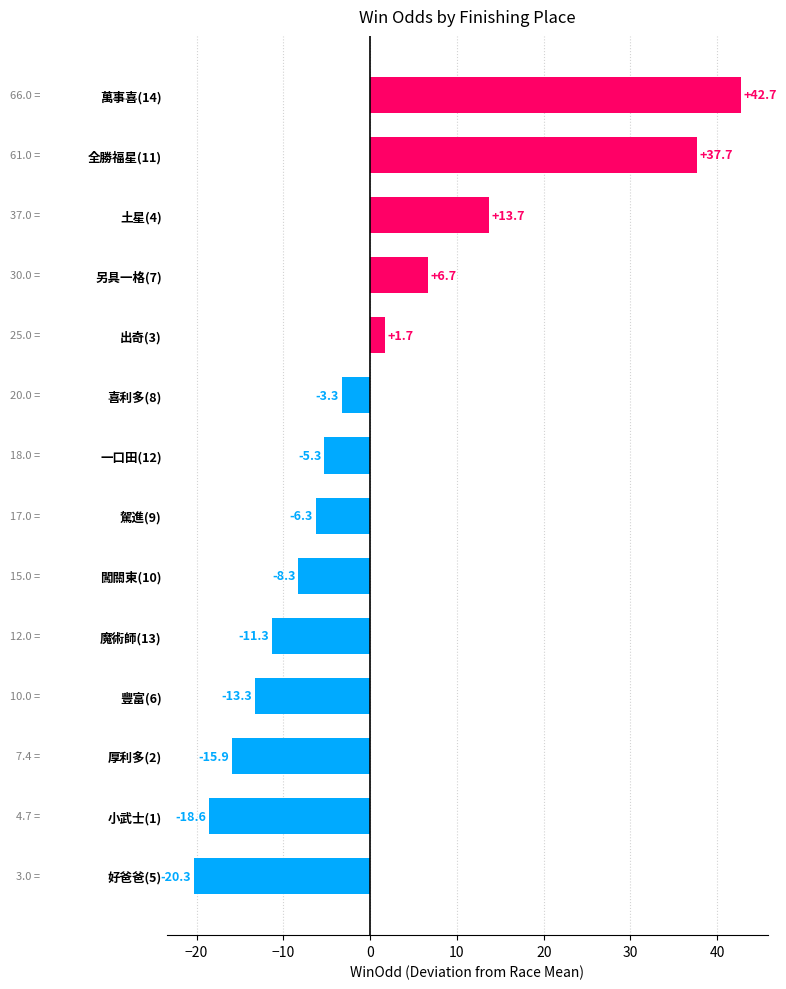

Rank the categories by value from lowest to highest.

好爸爸(5), 小武士(1), 厚利多(2), 豐富(6), 魔術師(13), 闖關東(10), 駕進(9), 一口田(12), 喜利多(8), 出奇(3), 另具一格(7), 土星(4), 全勝福星(11), 萬事喜(14)